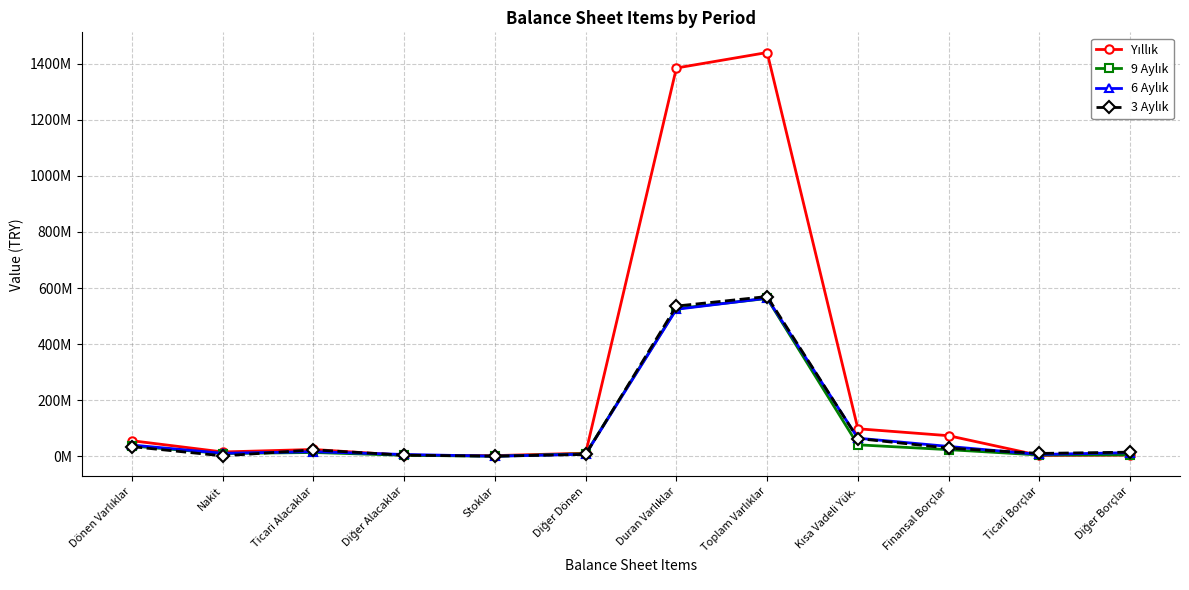

Is this an area chart (filled region under the line)?

No